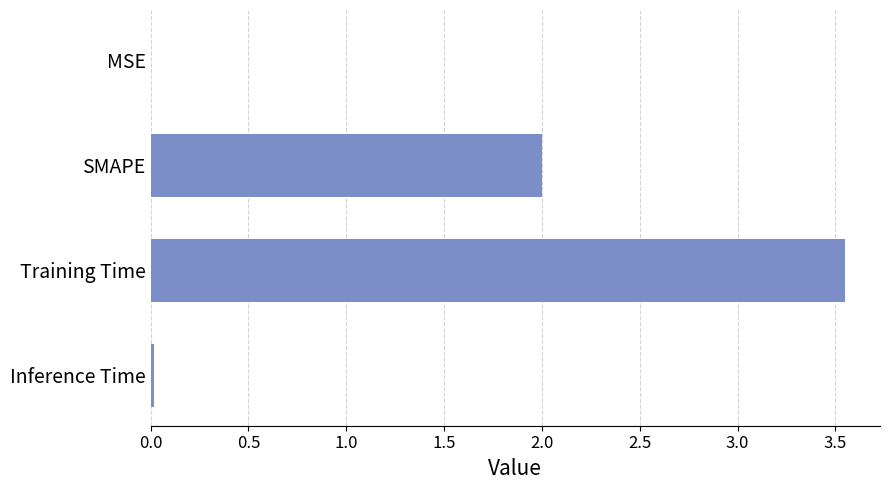

The chart shows a value of 2.0 at SMAPE. True or false?

True